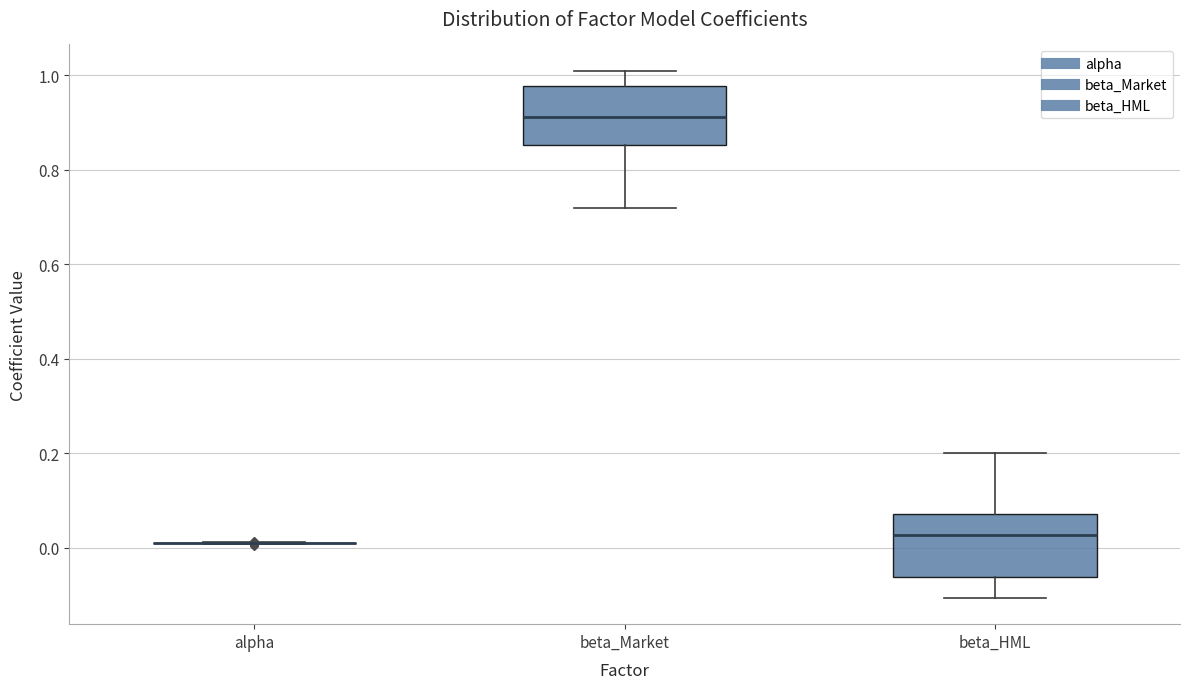

Reading left to right, transcribe this box plot: for each box, give where its median line is, the range the box spans, and where its two whiskers end, as read against the y-axis. The values are not printed on the chart, so give them approximately, as read against the axis.

alpha: box collapsed to a line at 0.02, whiskers 0.00 to 0.02
beta_Market: median 0.92, box 0.86 to 0.98, whiskers 0.72 to 1.00
beta_HML: median 0.02, box -0.06 to 0.08, whiskers -0.10 to 0.20